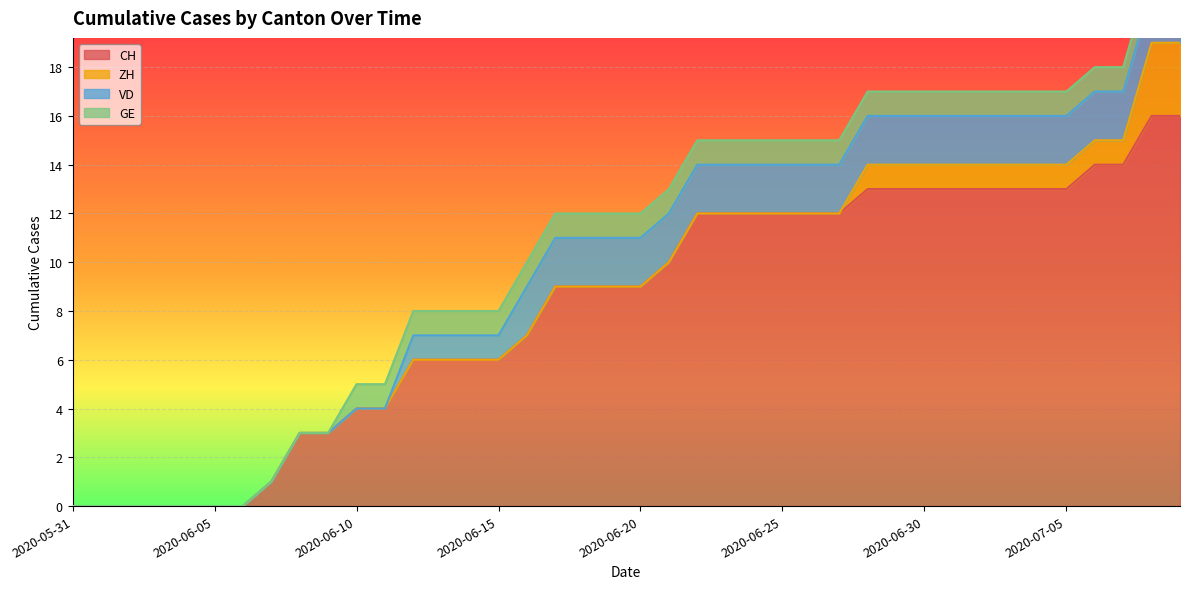

What is the label of the 30th point from the left?

2020-06-29